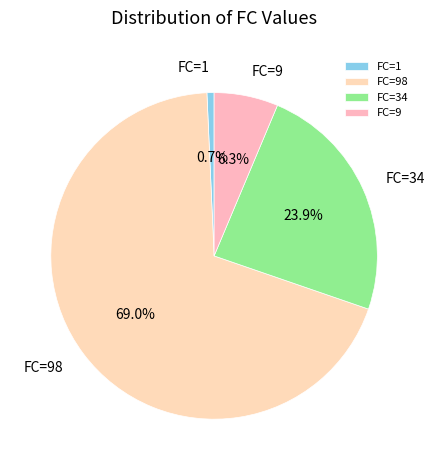

Do FC=34 and FC=1 together represent more than half of the pie?

No